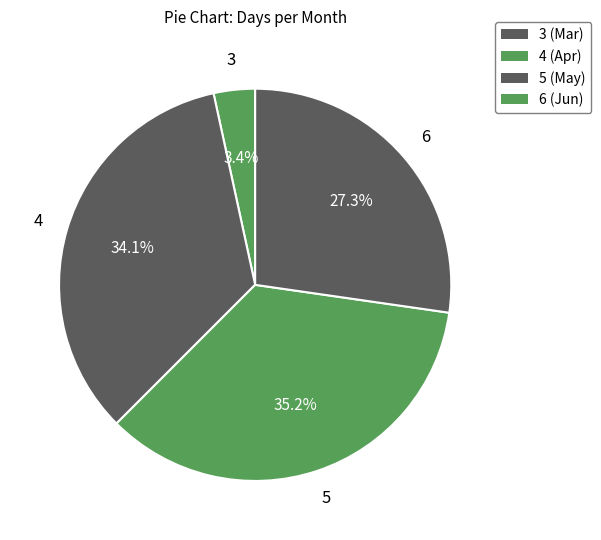

How many segments does this pie chart have?

4